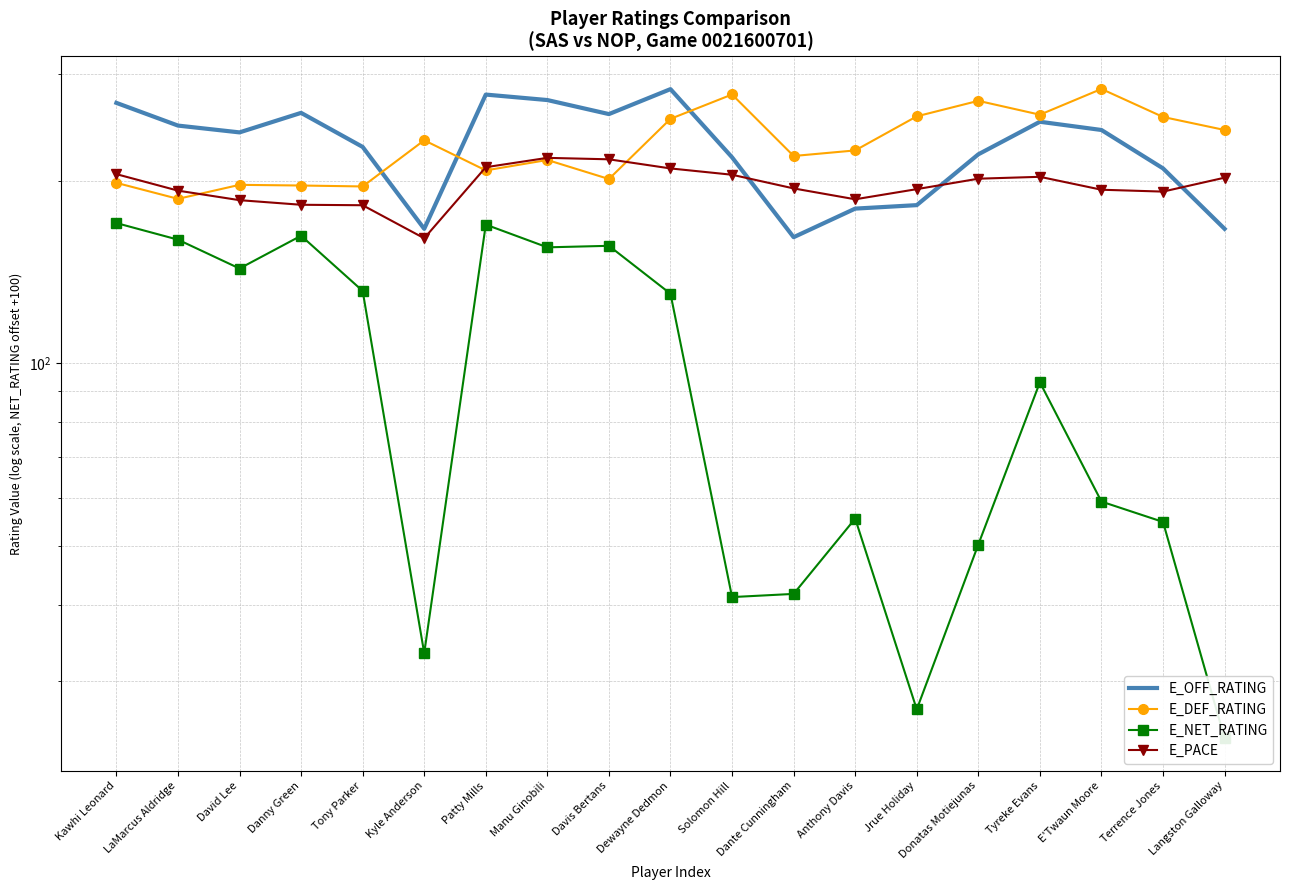

True or false: E_NET_RATING has a value of 291.7 at Kawhi Leonard.

False